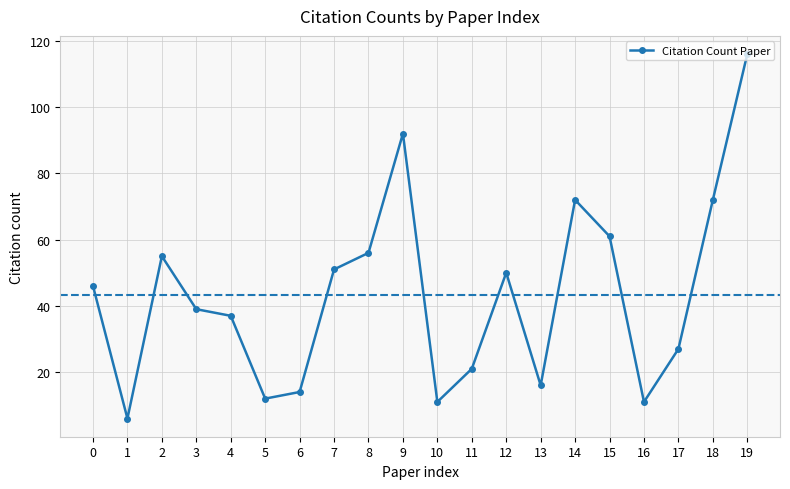

Reading right to left, what are all the values shown in this chart?

116	72	27	11	61	72	16	50	21	11	92	56	51	14	12	37	39	55	6	46